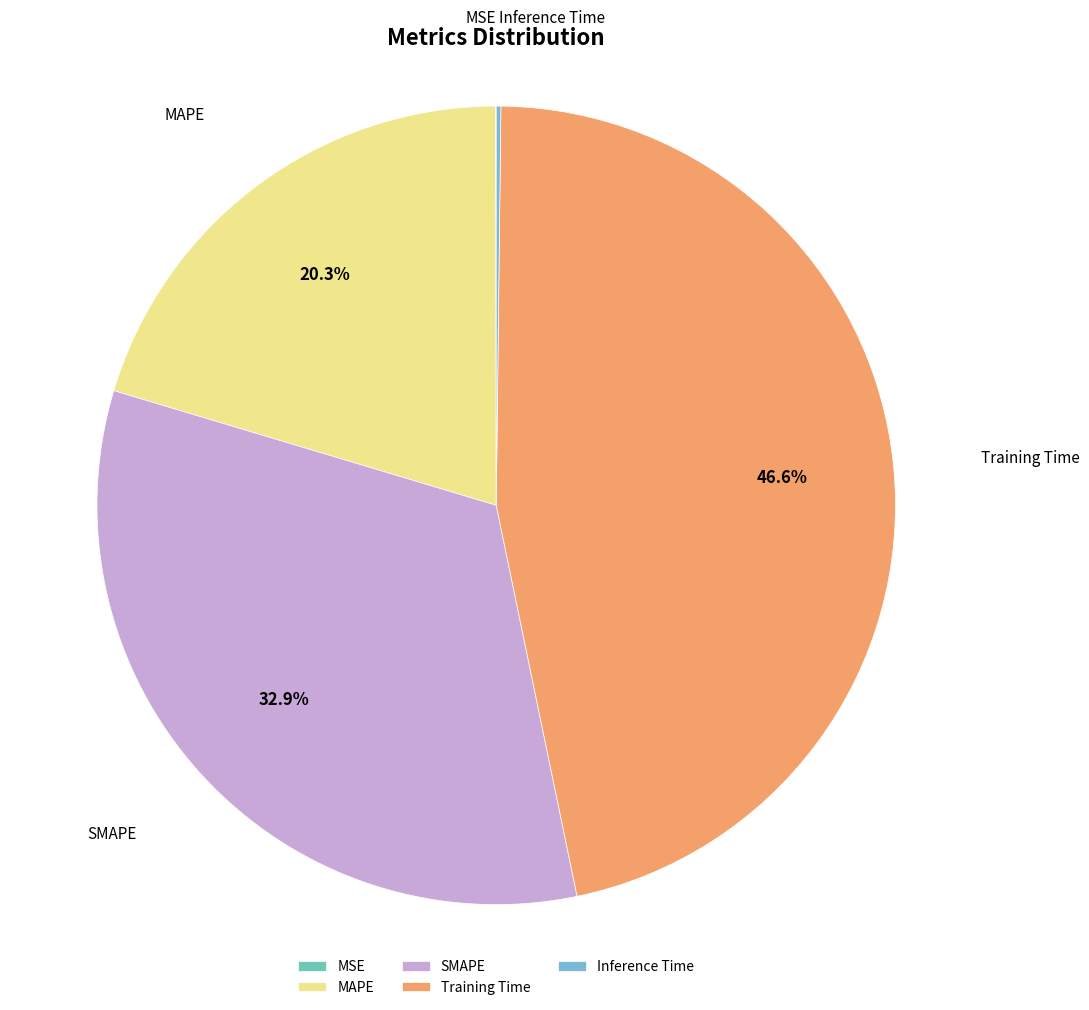

What is the largest slice in the pie chart?

Training Time